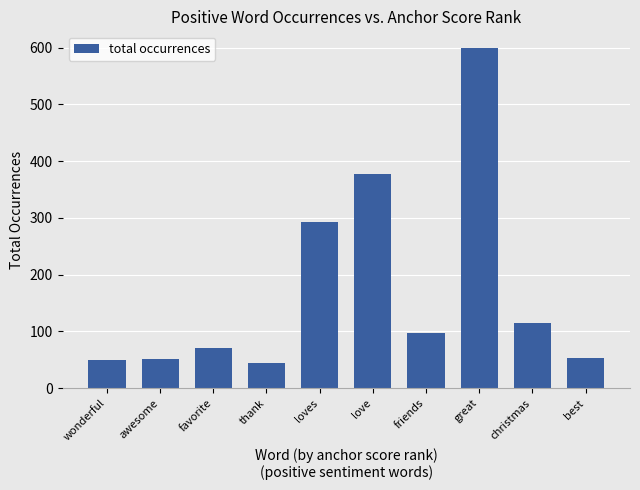

Where is the data nearest to the value 322?

loves